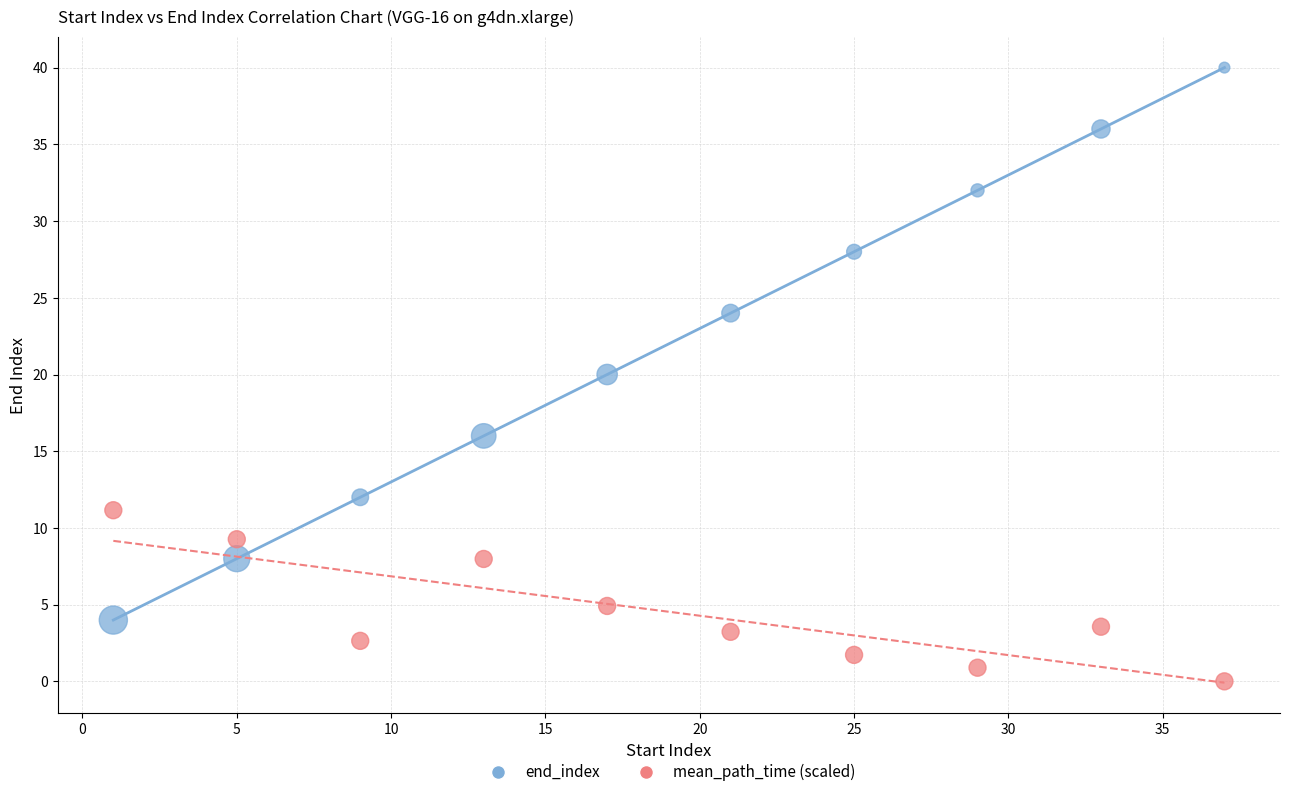

Across all data points, what is the range of Y values (max minus min)?

40.0